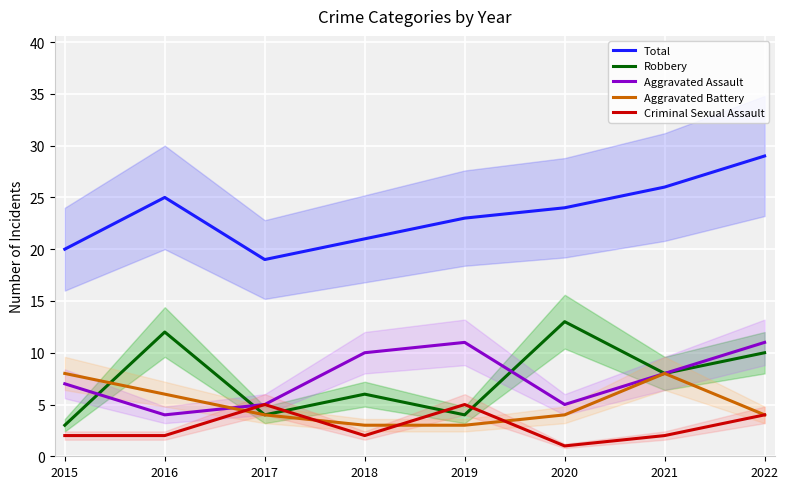

True or false: Robbery has a value of 4 at 2017.

True